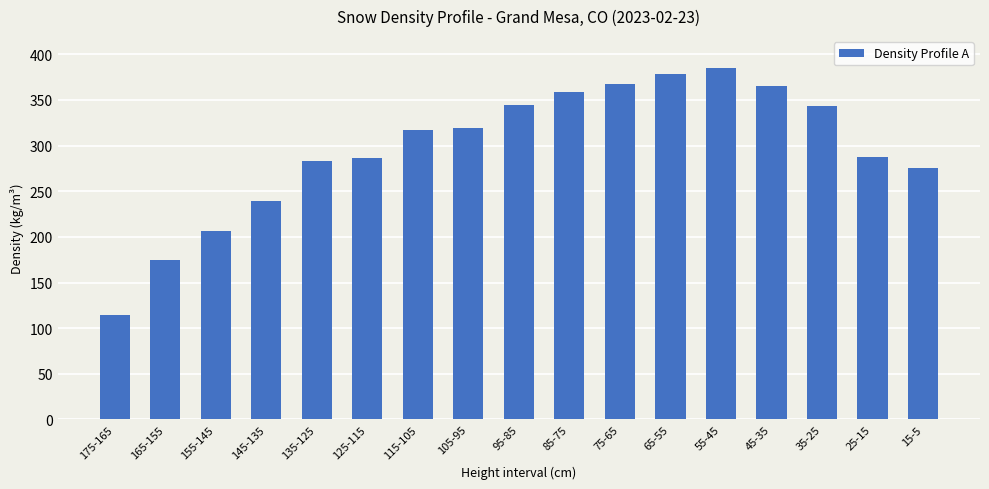

What is the label of the 9th bar from the left?

95-85